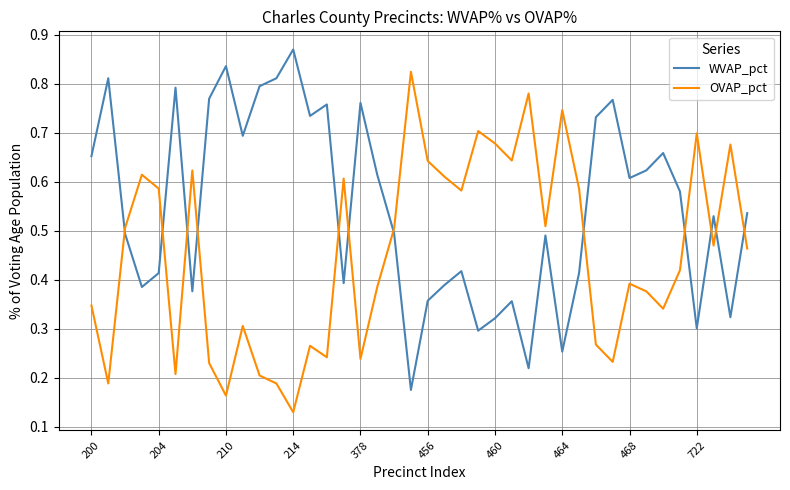

How many intersections are there between OVAP_pct and WVAP_pct?

12